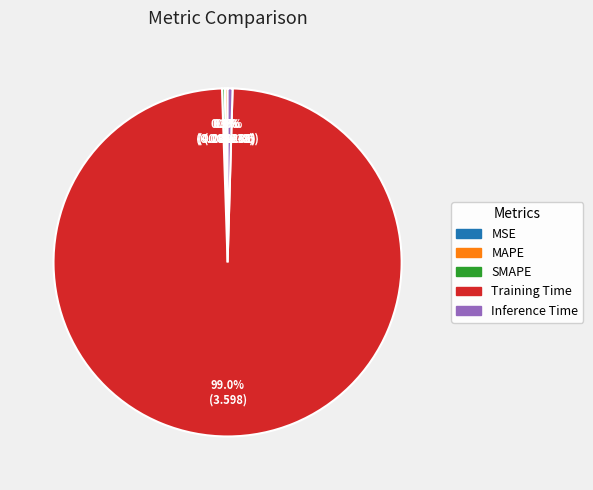

Does any single category account for the majority?

Yes